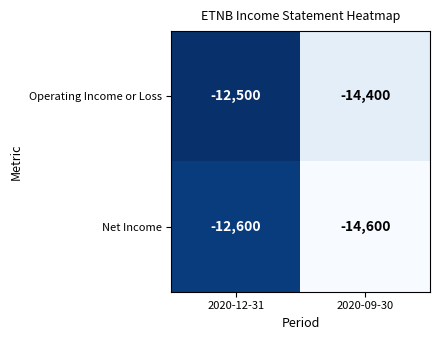

What is the greatest value displayed?

-12500